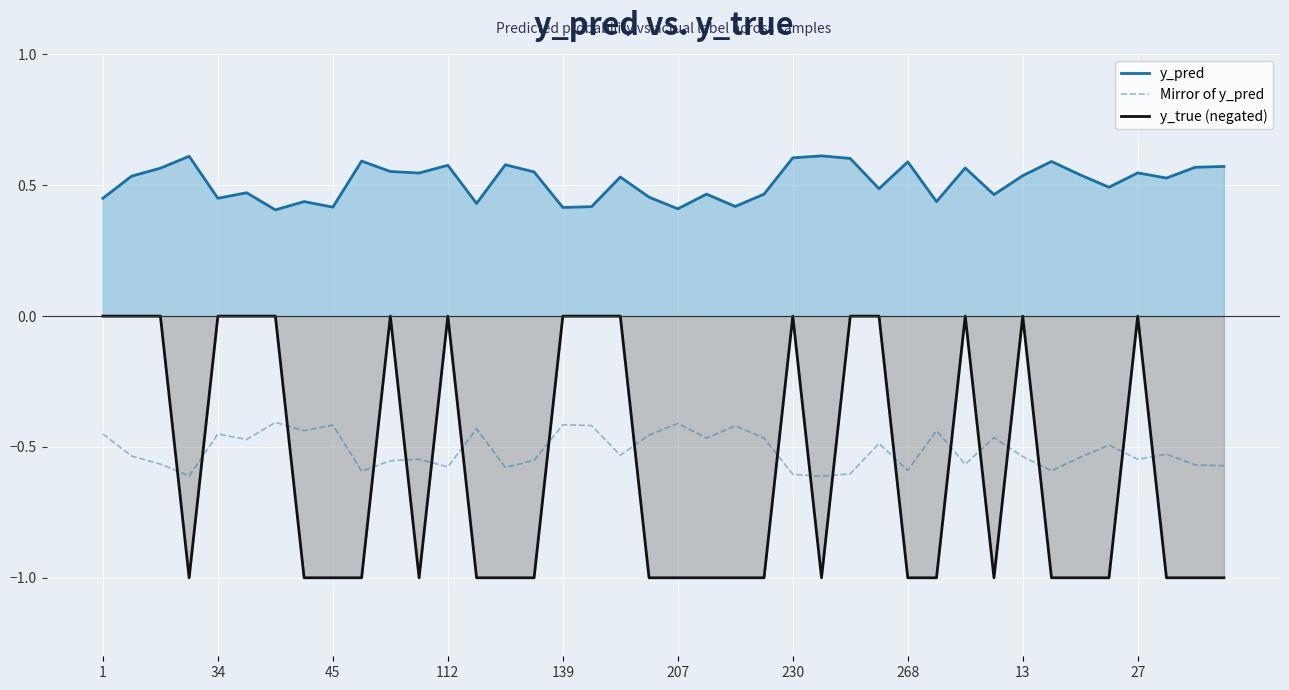

Reading right to left, list all the values displayed in this chart.

y_pred: 0.6	0.6	0.5	0.5	0.5	0.5	0.6	0.5	0.5	0.6	0.4	0.6	0.5	0.6	0.6	0.6	0.5	0.4	0.5	0.4	0.5	0.5	0.4	0.4	0.6	0.6	0.4	0.6	0.5	0.6	0.6	0.4	0.4	0.4	0.5	0.5	0.6	0.6	0.5	0.5
Mirror of y_pred: -0.6	-0.6	-0.5	-0.5	-0.5	-0.5	-0.6	-0.5	-0.5	-0.6	-0.4	-0.6	-0.5	-0.6	-0.6	-0.6	-0.5	-0.4	-0.5	-0.4	-0.5	-0.5	-0.4	-0.4	-0.6	-0.6	-0.4	-0.6	-0.5	-0.6	-0.6	-0.4	-0.4	-0.4	-0.5	-0.5	-0.6	-0.6	-0.5	-0.5
y_true (negated): -1.0	-1.0	-1.0	0.0	-1.0	-1.0	-1.0	0.0	-1.0	0.0	-1.0	-1.0	0.0	0.0	-1.0	0.0	-1.0	-1.0	-1.0	-1.0	-1.0	0.0	0.0	0.0	-1.0	-1.0	-1.0	0.0	-1.0	0.0	-1.0	-1.0	-1.0	0.0	0.0	0.0	-1.0	0.0	0.0	0.0